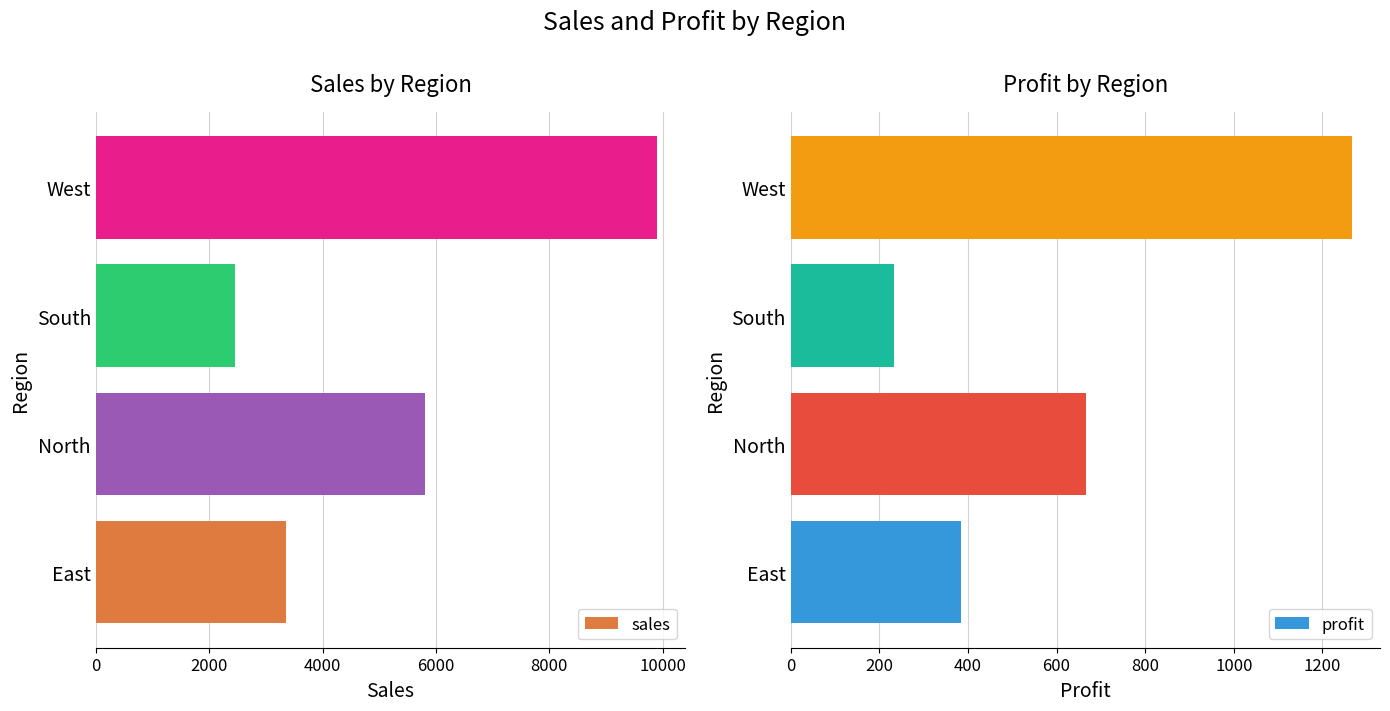

What is the average value of the sales series?

5375